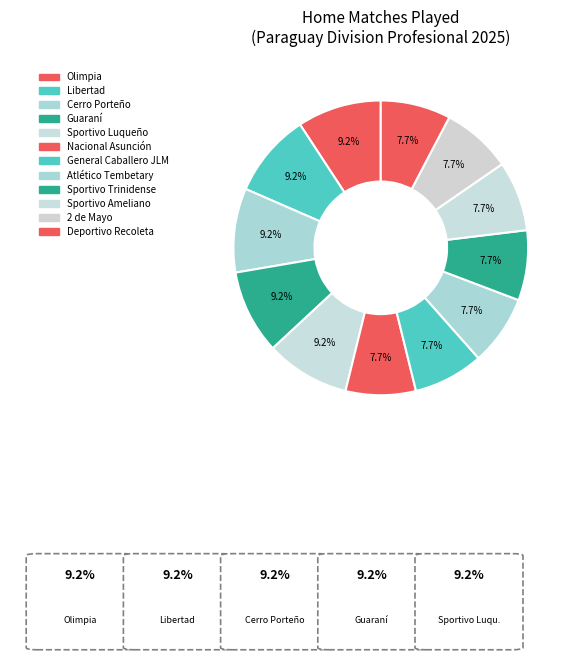

How many segments does this pie chart have?

12